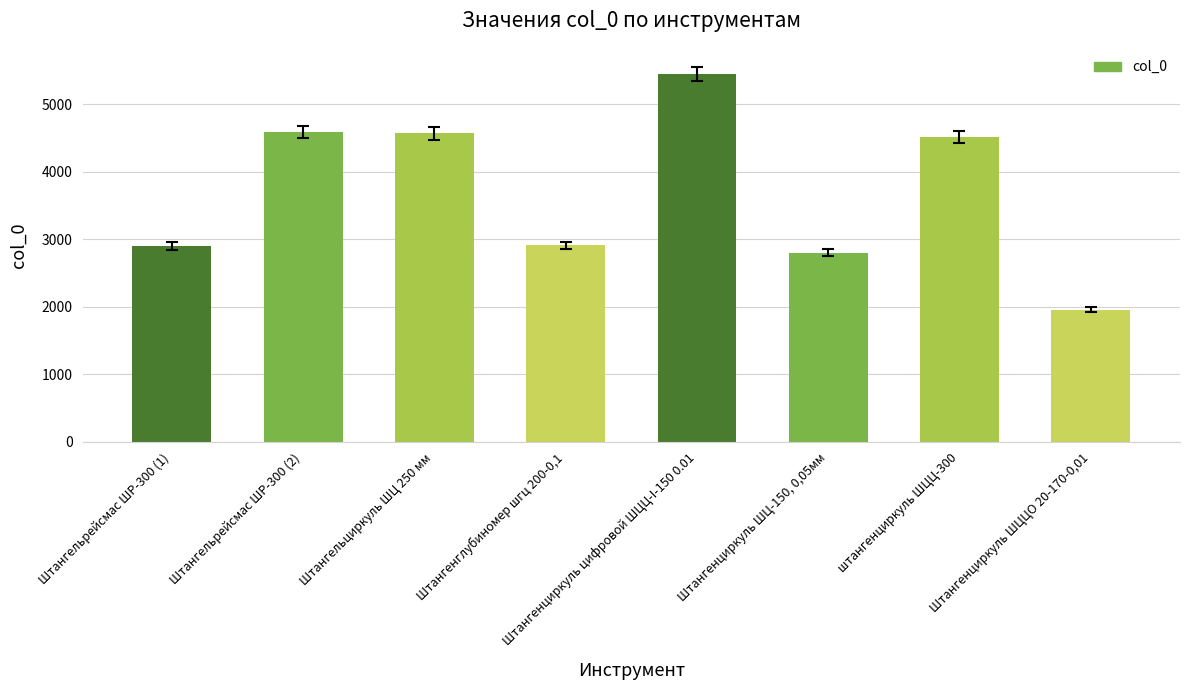

What is the label of the 6th bar from the left?

Штангенциркуль ШЦ-150, 0,05мм